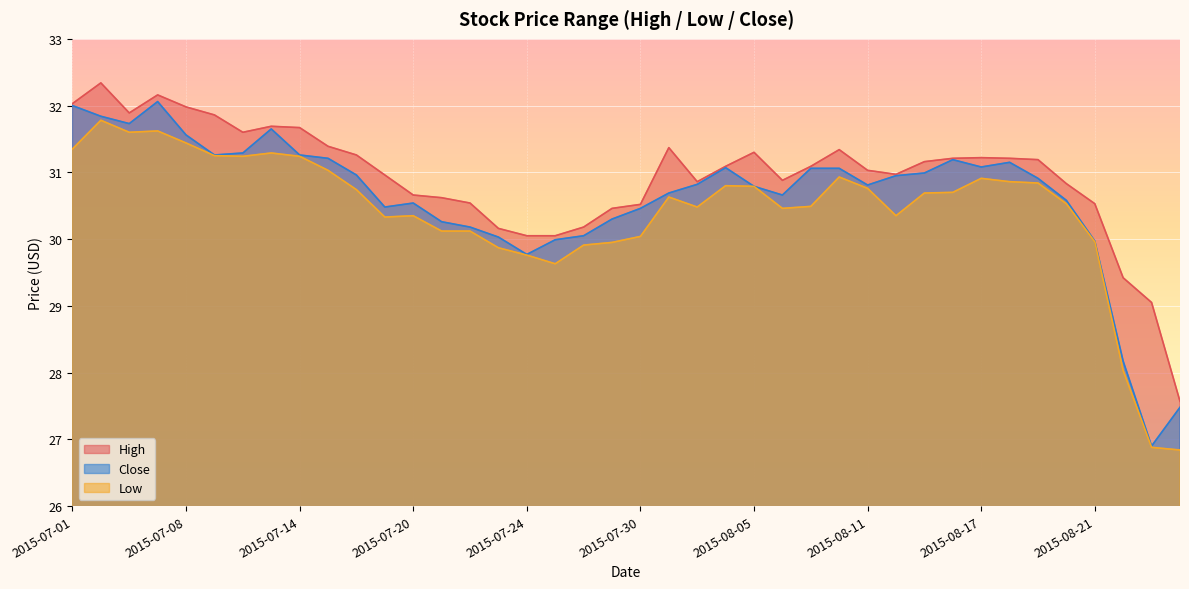

What is the label of the 33rd point from the right?

2015-07-13